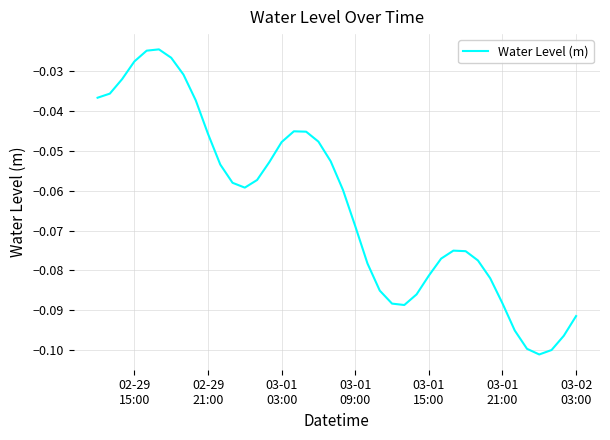

How many lines are shown in the chart?

1